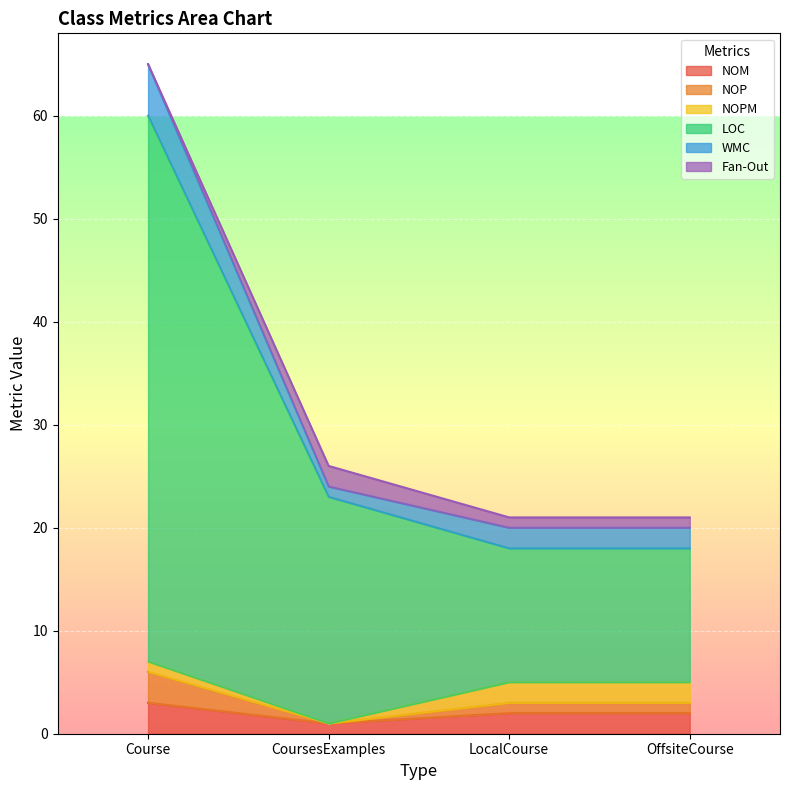

What is the label of the 1st point from the right?

OffsiteCourse